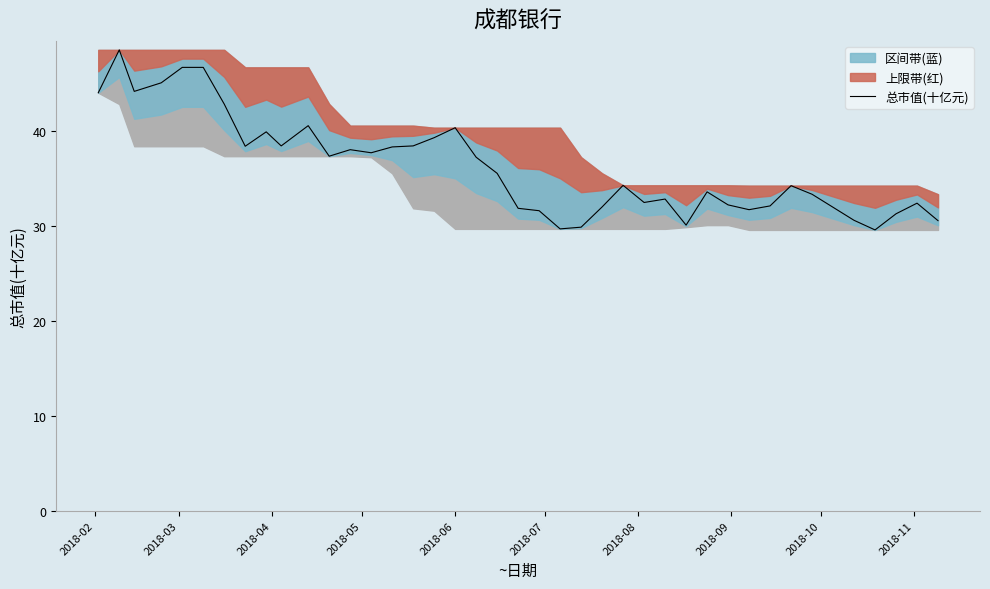

What is the minimum value for 总市值(十亿元)?

29.6